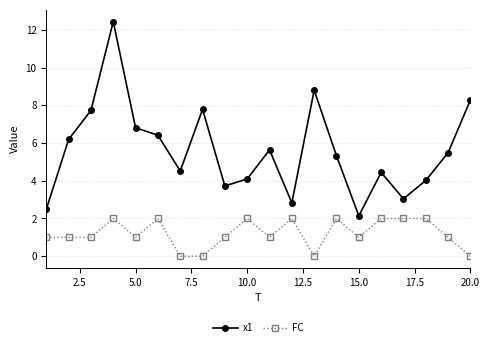

Which series has the largest total across all categories?

x1